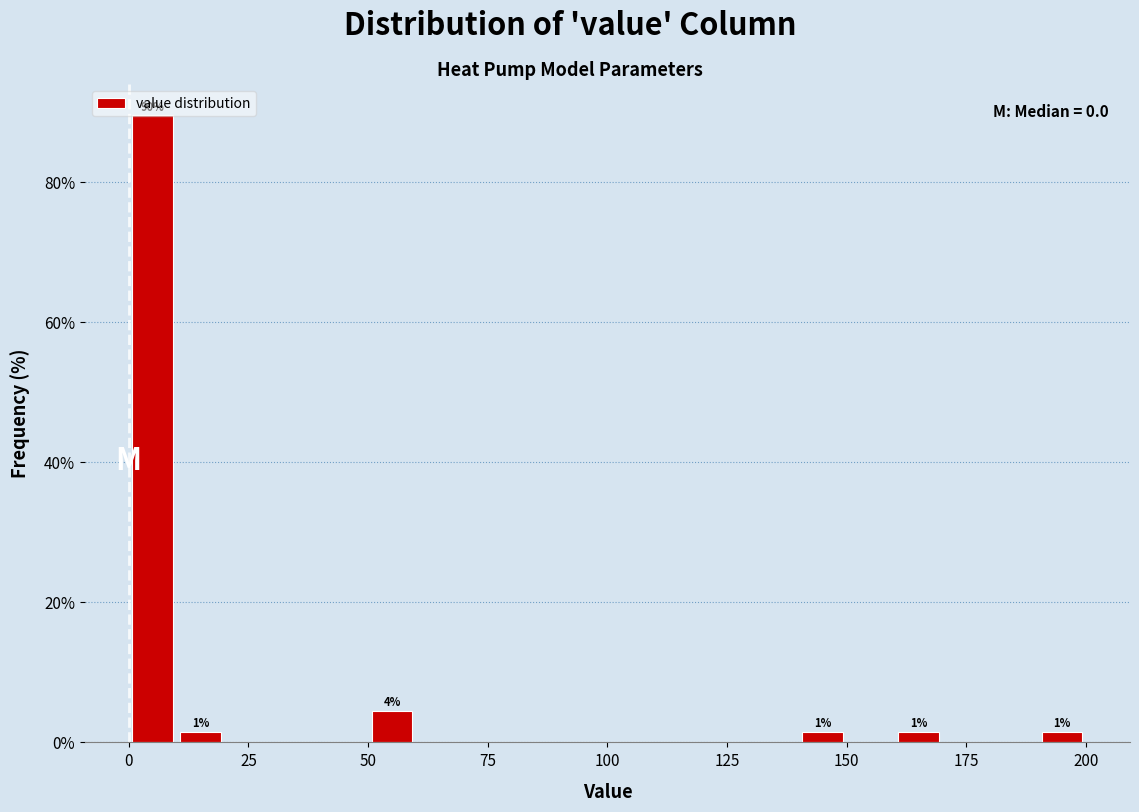

Around what value on the x-axis is the tallest bar? Give the approximate position of its centre, as read against the axis.

5